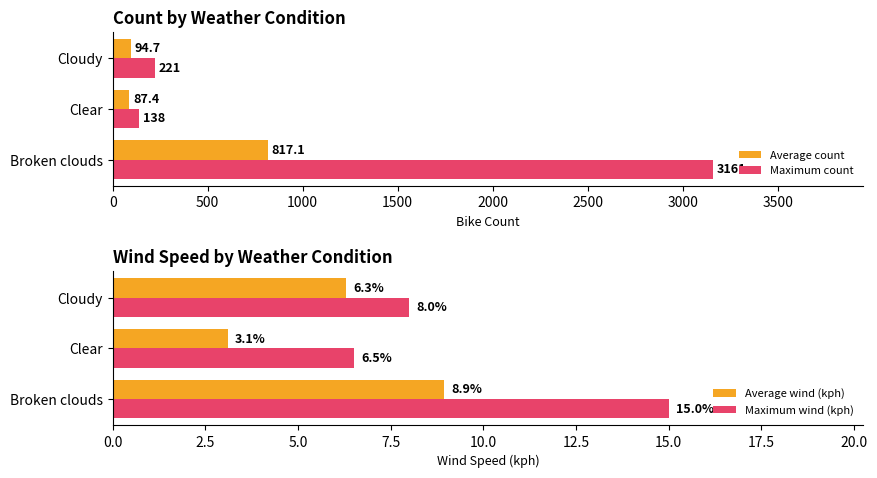

What is the difference between the Maximum count values at Broken clouds and Cloudy?

2940.0